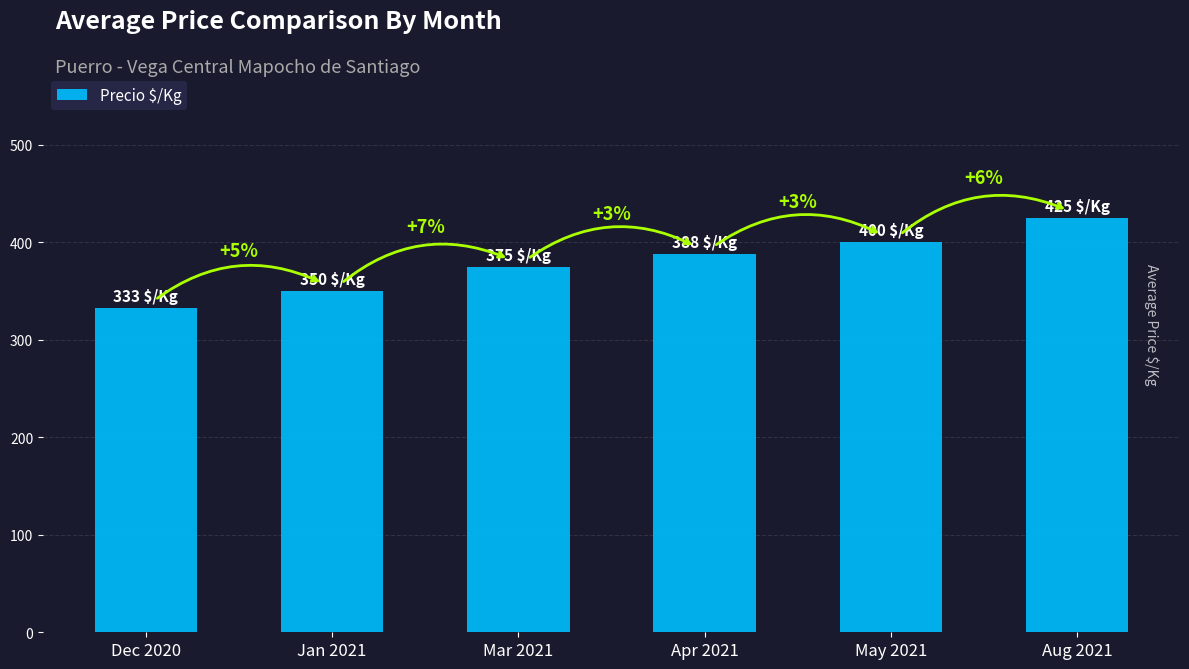

What is the maximum value shown in the chart?

425